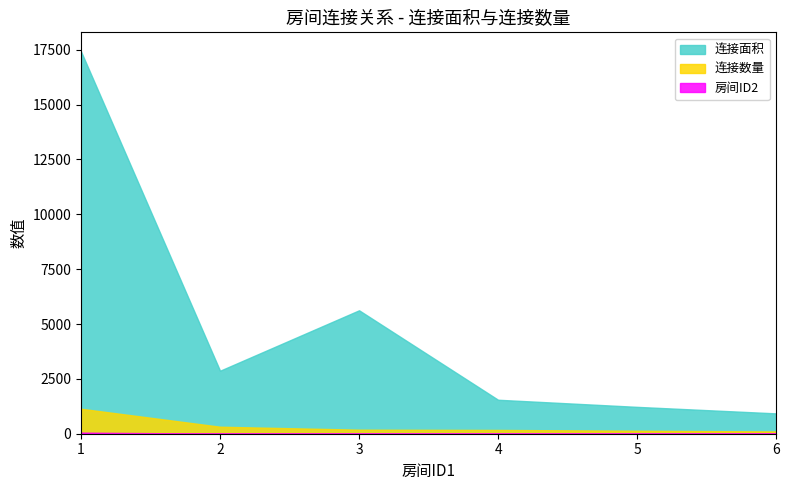

True or false: 连接面积 and 连接数量 intersect in this chart.

False